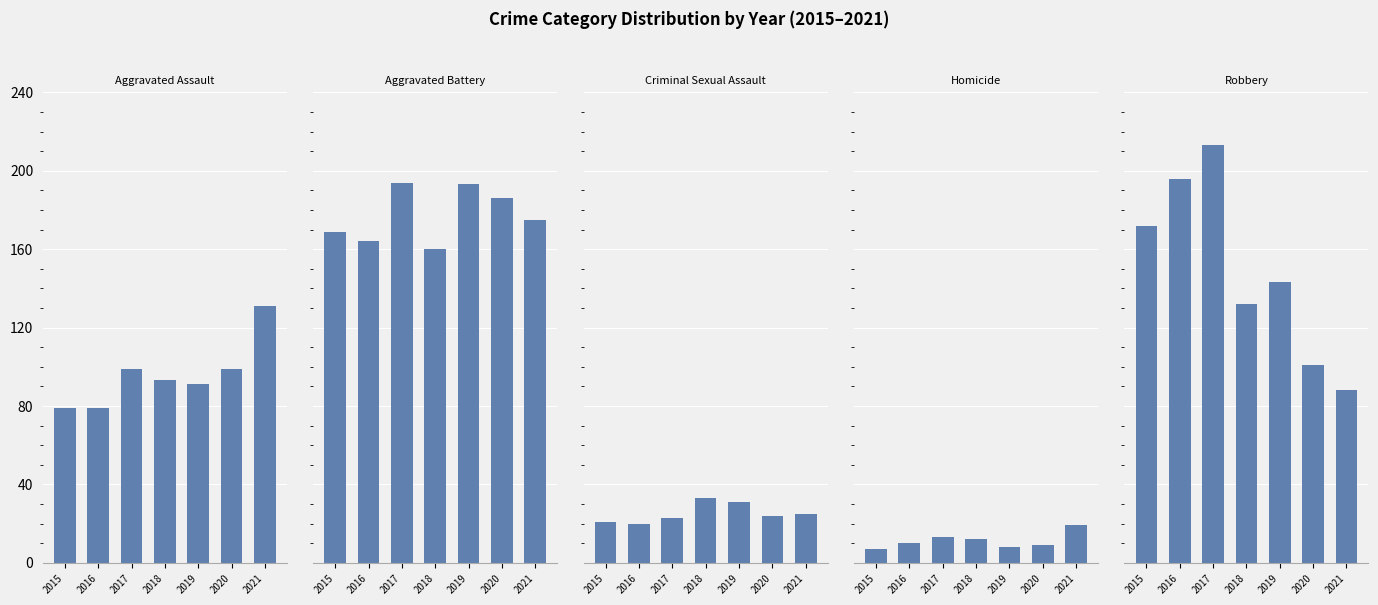

Is the value of Aggravated Battery at 2017 greater than the value of Aggravated Assault at 2017?

Yes